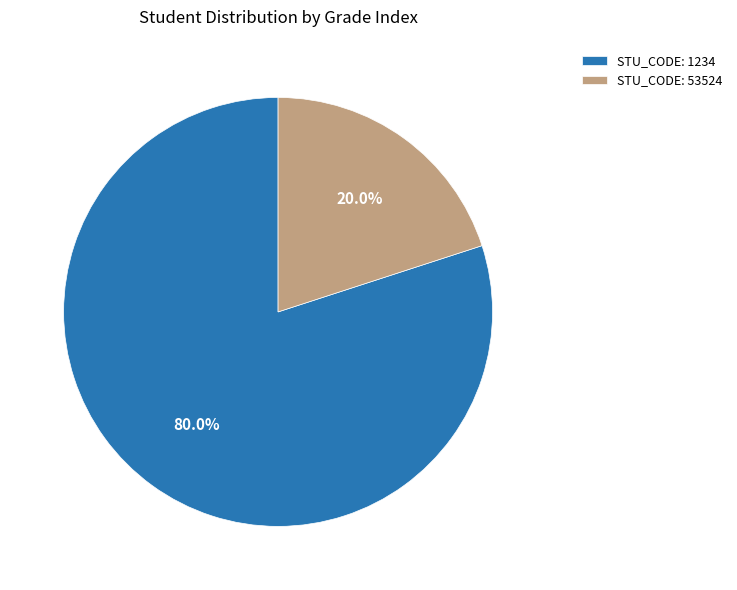

What is the smallest slice in the pie chart?

STU_CODE: 53524